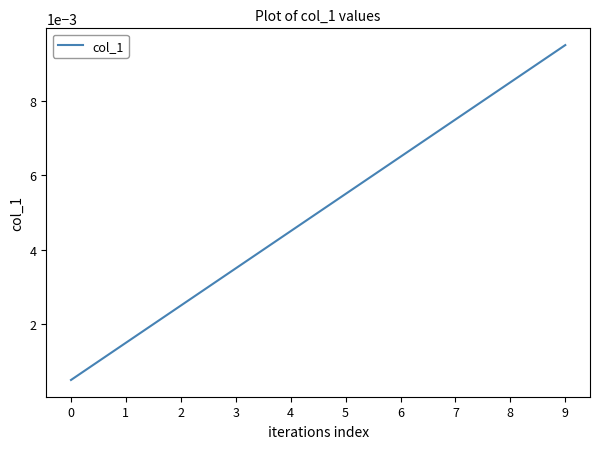

Which has a higher value, 8 or 3?

8